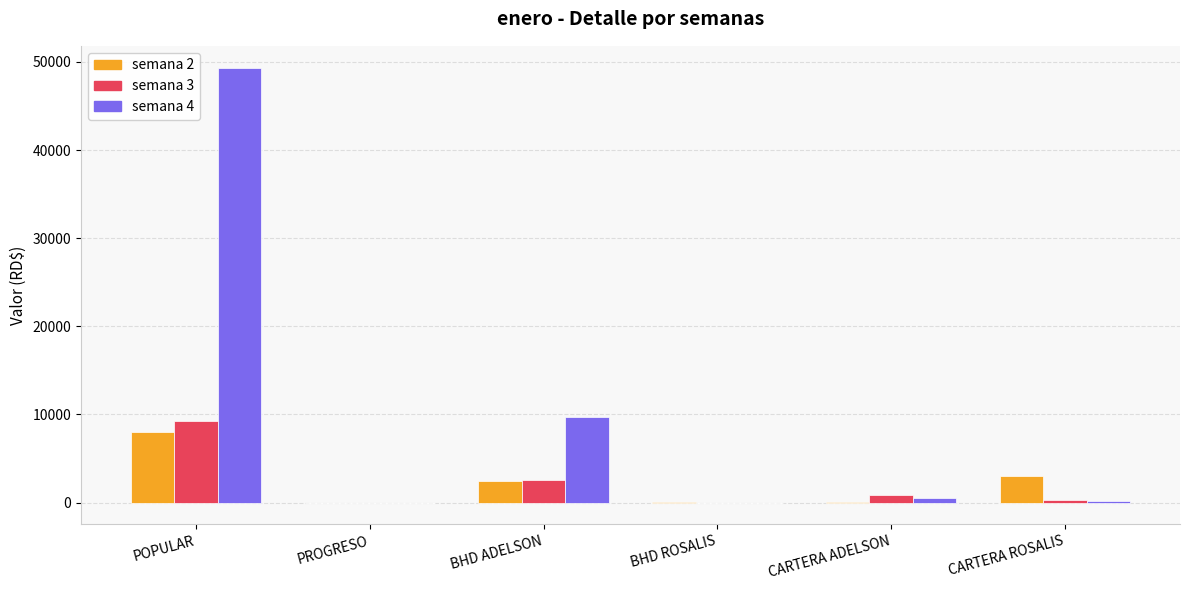

The value of semana 3 at POPULAR is 13722.6. True or false?

False